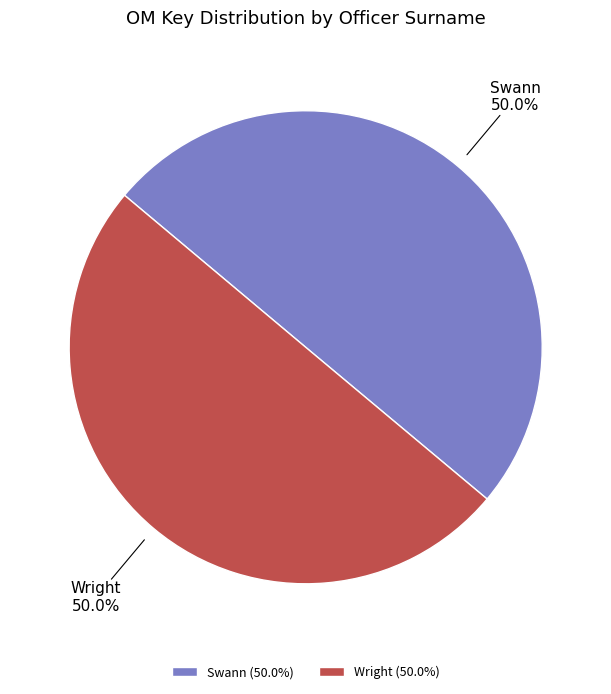

What is the ratio of the value at Wright to the value at Swann?

1.0